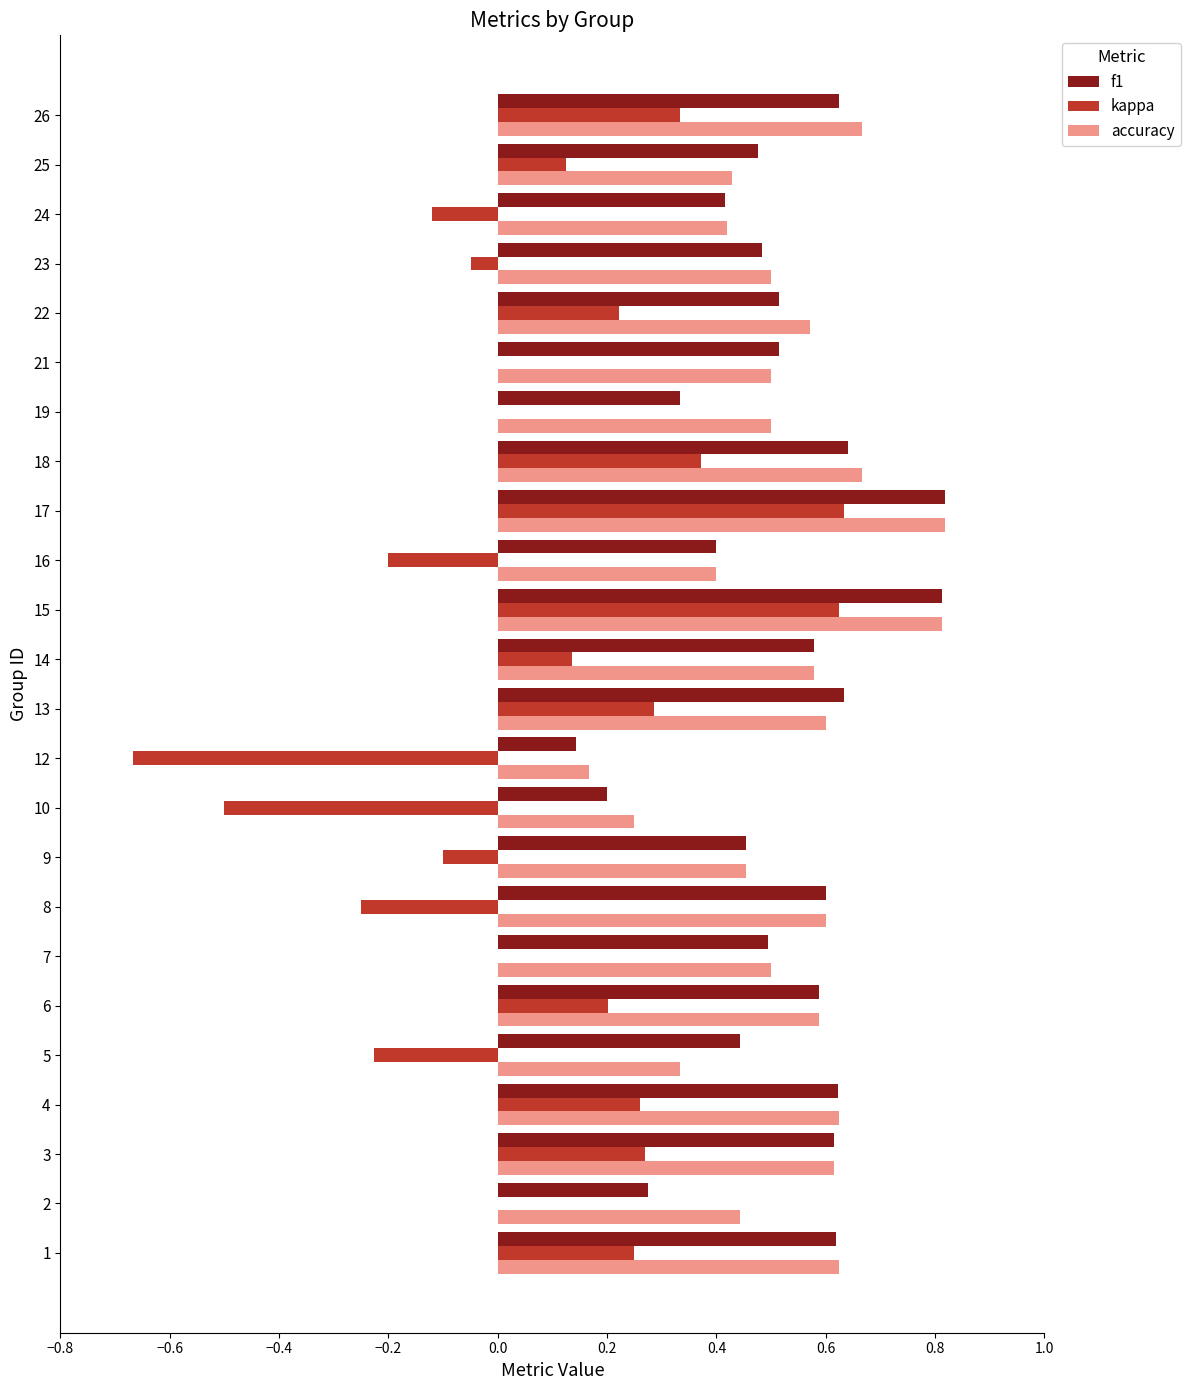

What is the greatest value displayed?

0.8